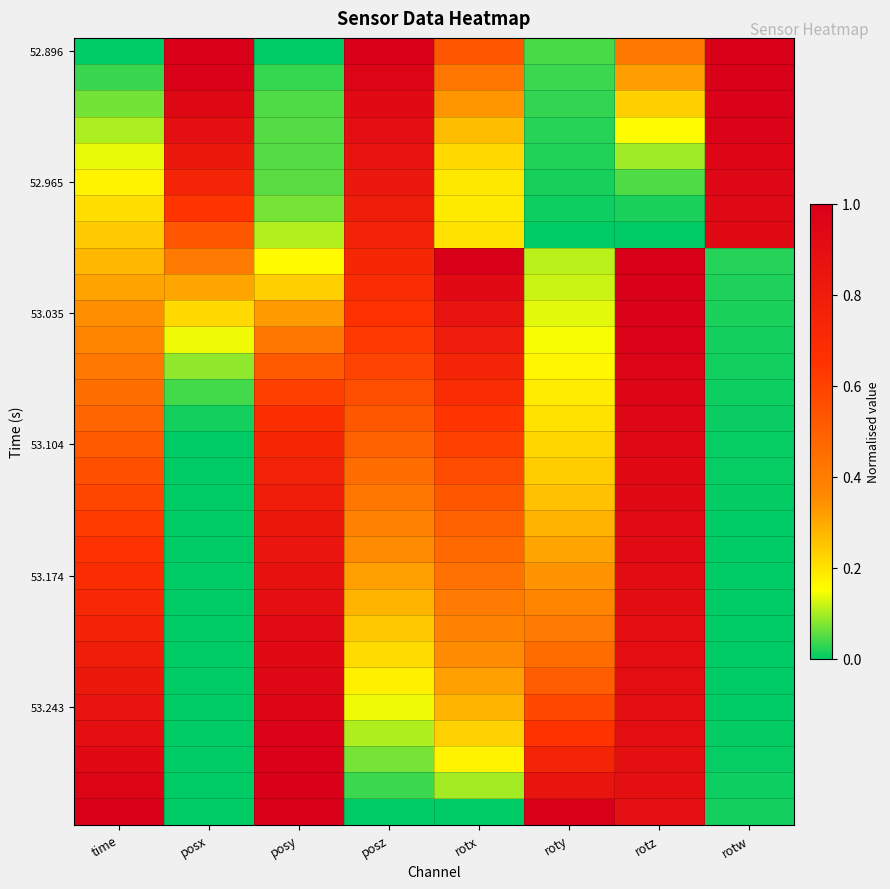

How many series are shown in this chart?

30